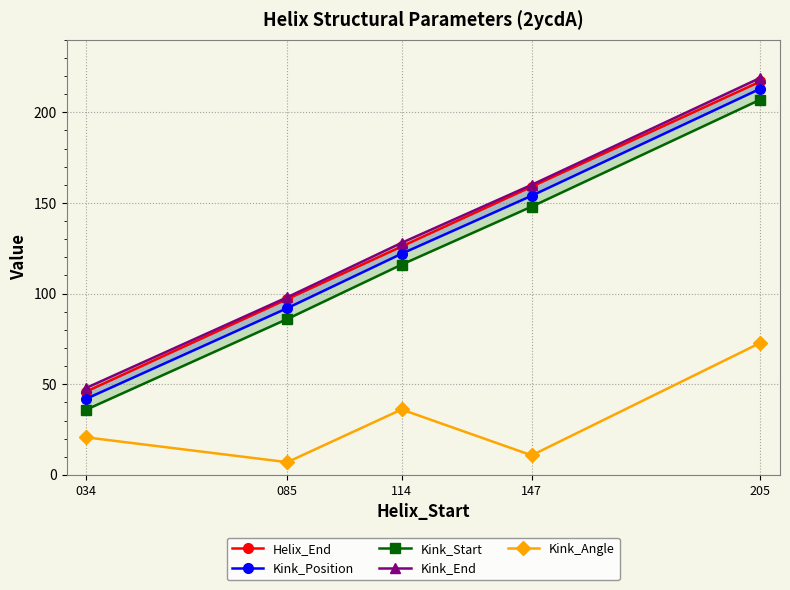

What is the total value across all series at 085?

380.0